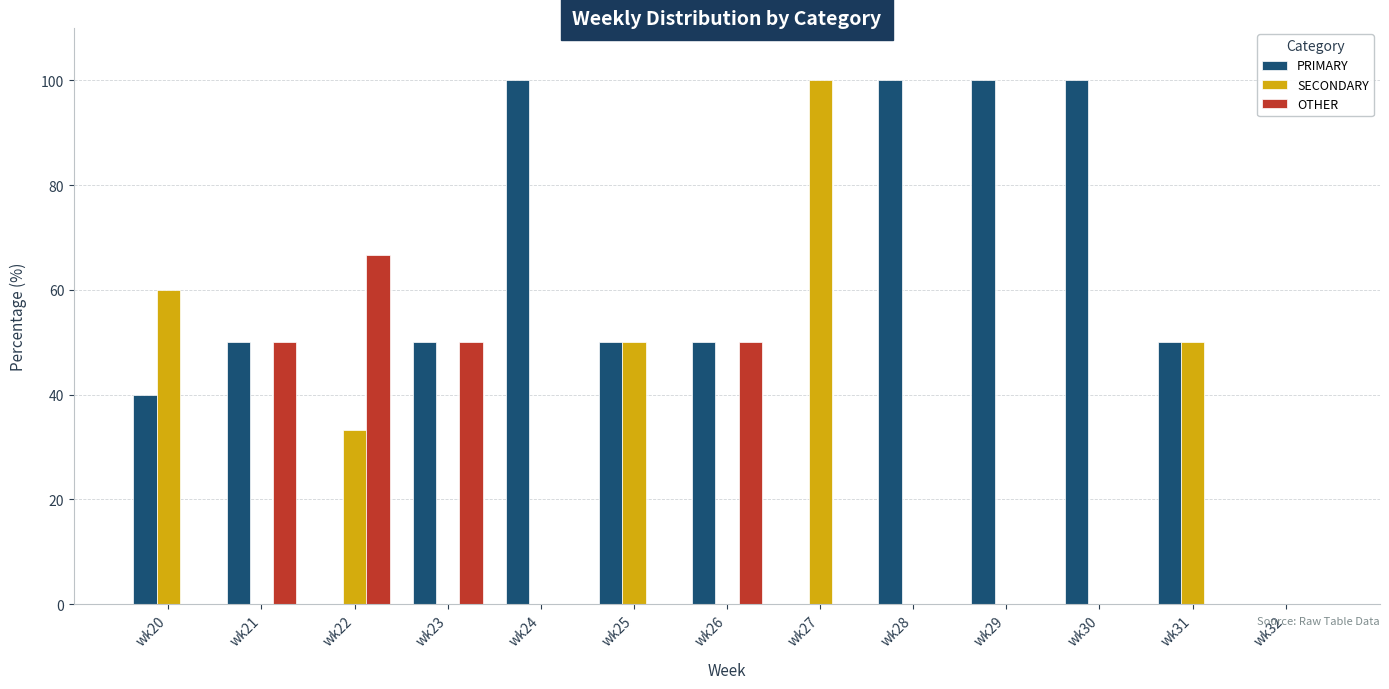

What is the total value across all series at wk30?

100.0